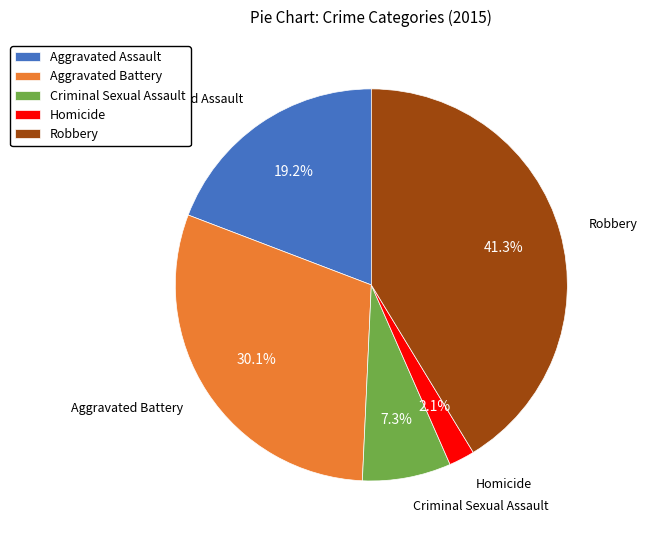

Rank the categories by value from highest to lowest.

Robbery, Aggravated Battery, Aggravated Assault, Criminal Sexual Assault, Homicide